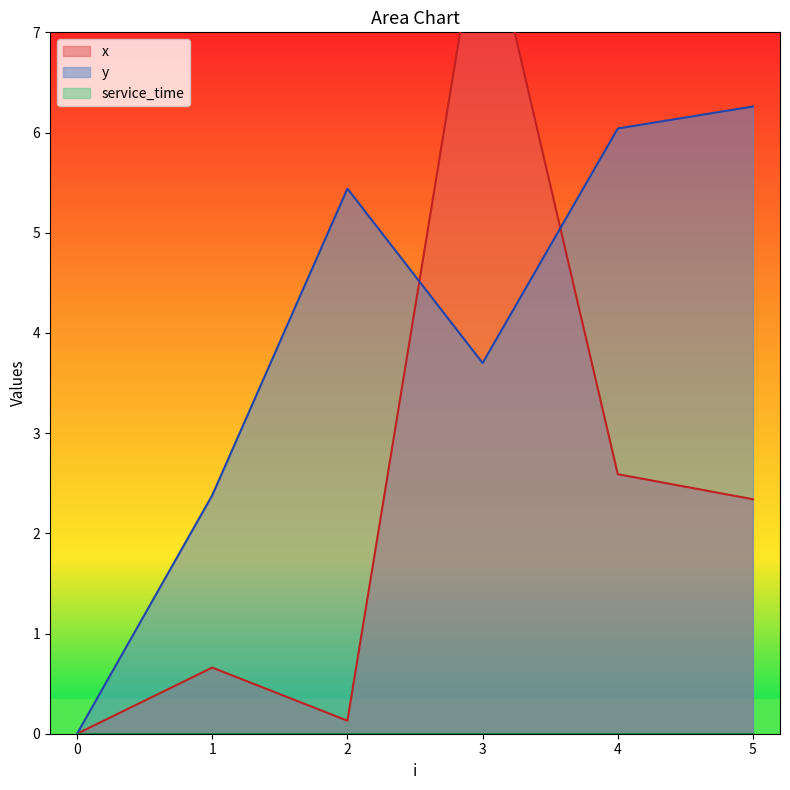

How many times do y and x cross each other?

2